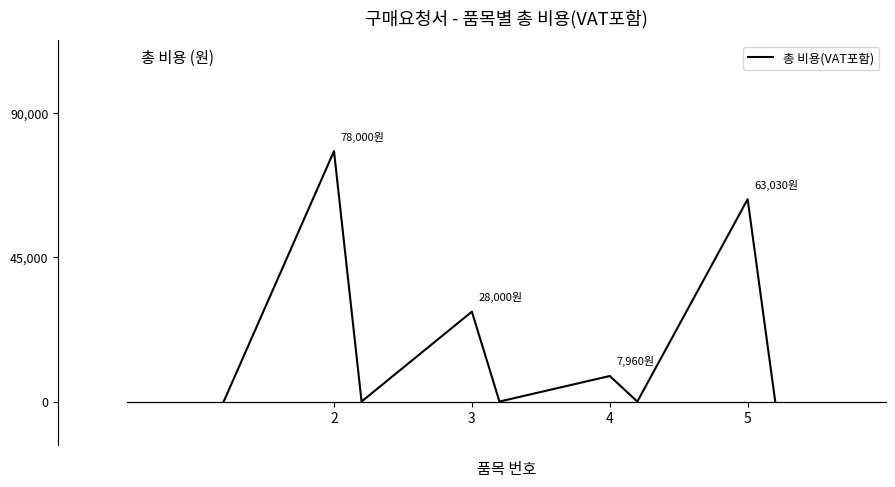

What is the sum of all values?

3.9